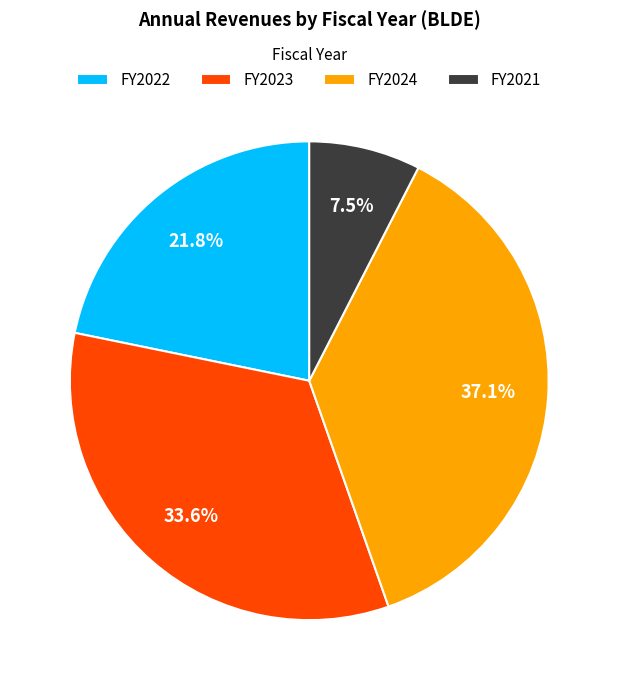

Which slice is the smallest?

FY2021